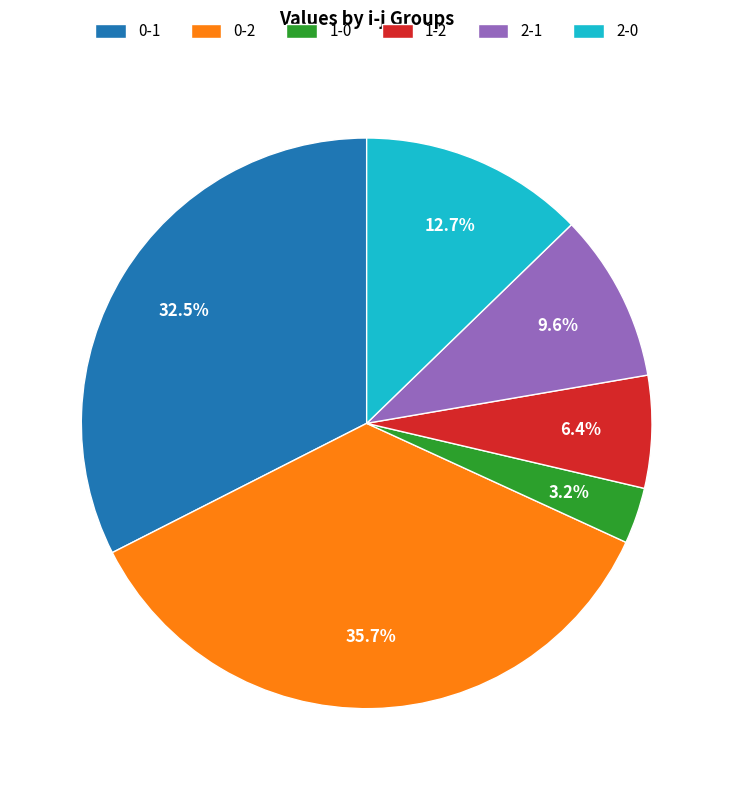

To the nearest percent, what portion does 1-0 represent?

3%